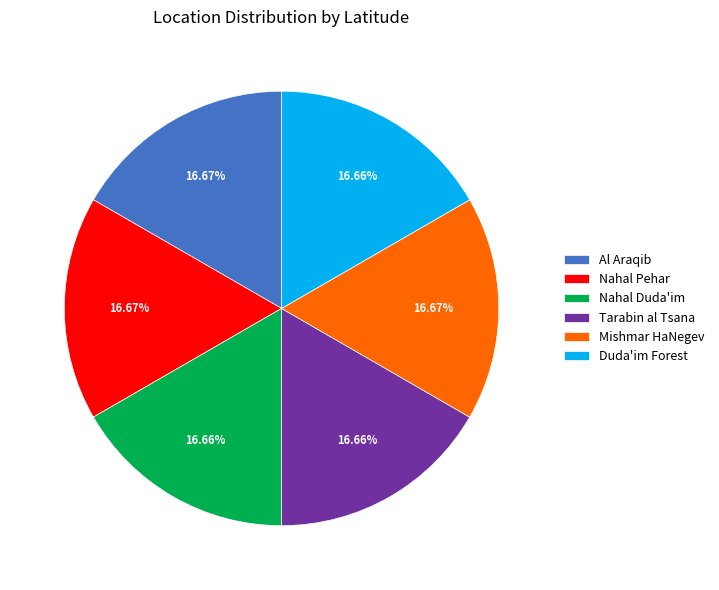

Combined, do Nahal Duda'im and Al Araqib account for over 50%?

No